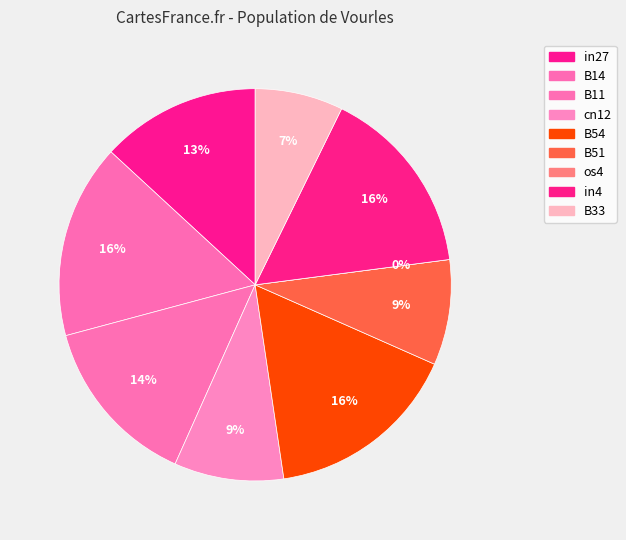

To the nearest percent, what percentage of the pie is B54?

16%